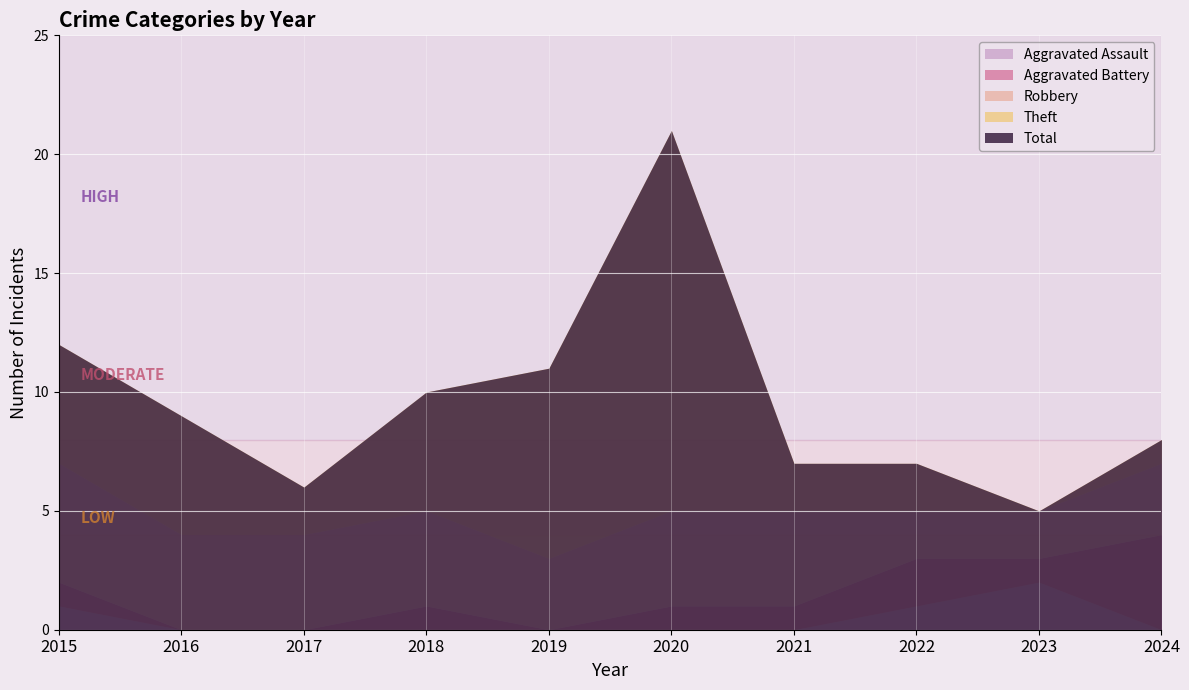

The Aggravated Battery series shows 1 at 2023. True or false?

False